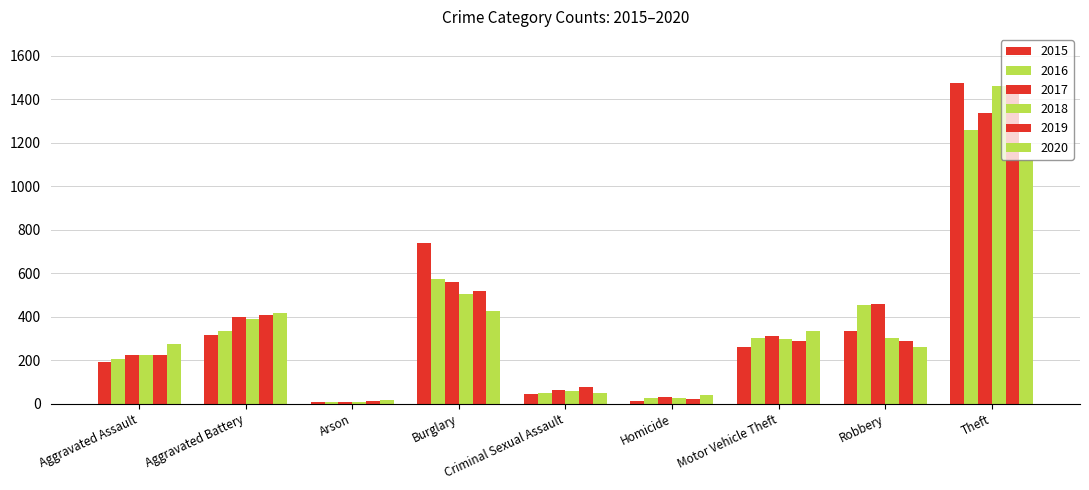

How many values in the 2016 series are below 304?

4